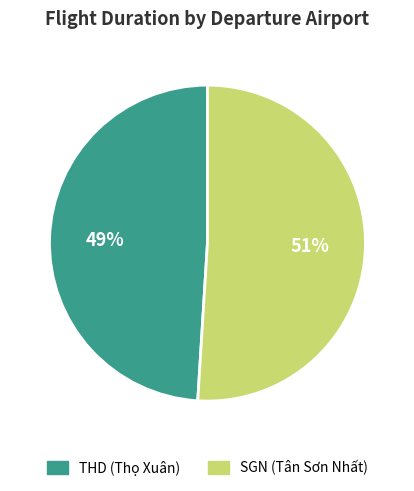

To the nearest percent, what is the average slice percentage?

50%